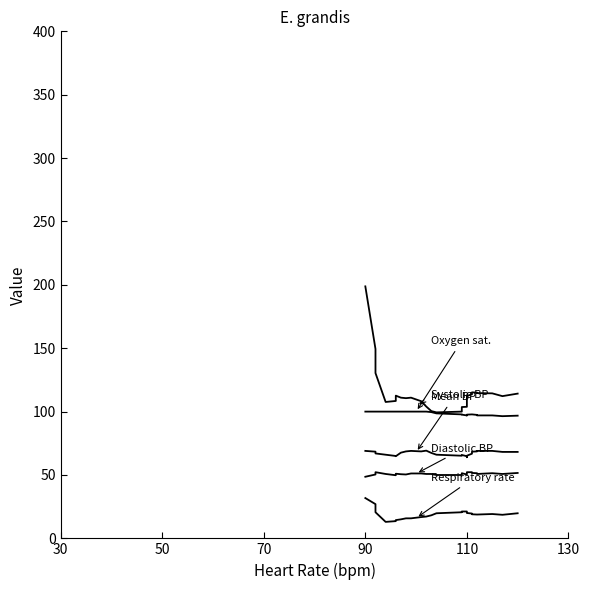

Does the chart have visible grid lines?

No